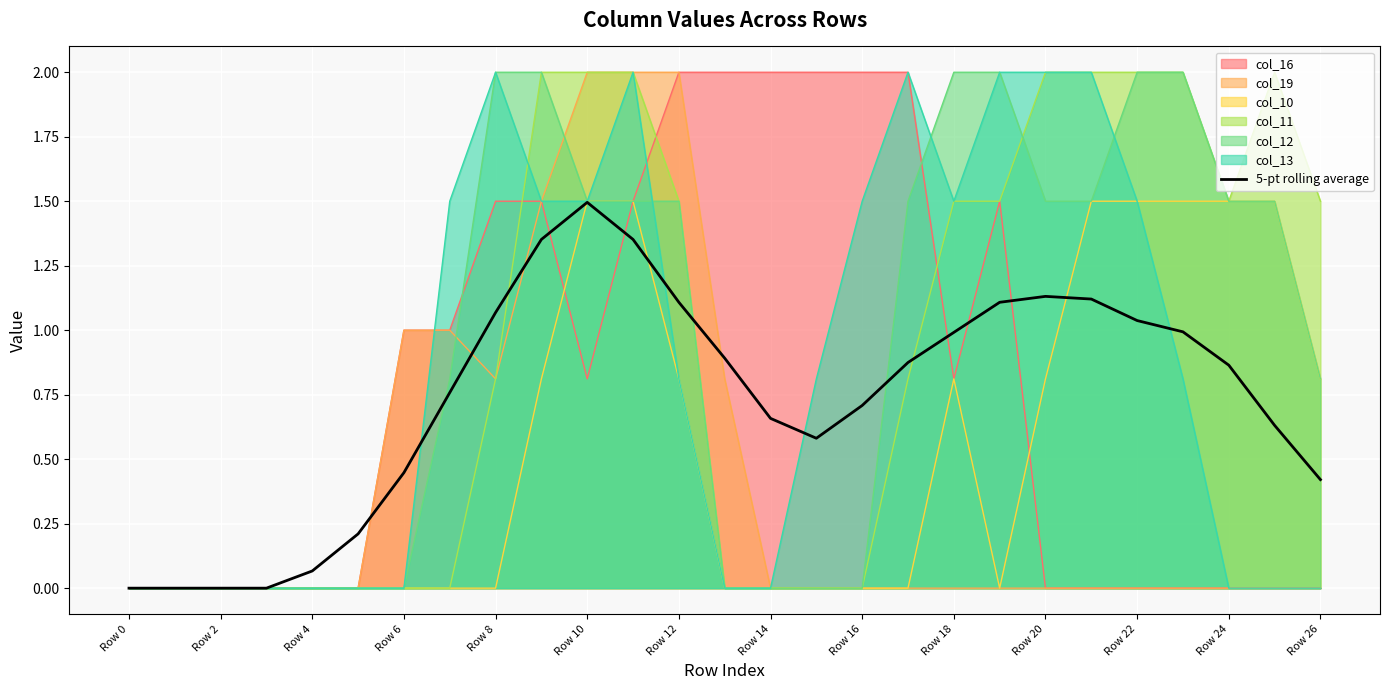

What is the highest value of the col_16 series?

2.0